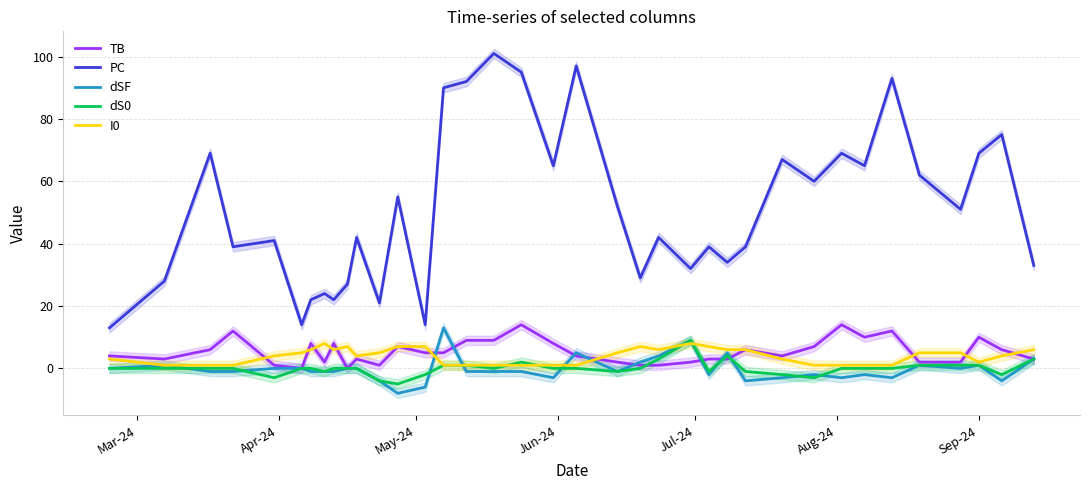

Reading right to left, transcribe all the data shown in this chart.

TB: 3	6	10	2	2	12	10	14	7	4	6	3	3	2	1	1	2	4	8	14	9	9	5	5	7	1	3	0	8	2	8	0	1	12	6	3	4
PC: 33	75	69	51	62	93	65	69	60	67	39	34	39	32	42	29	52	97	65	95	101	92	90	14	55	21	42	27	22	24	22	14	41	39	69	28	13
dSF: 3	-4	1	0	1	-3	-2	-3	-2	-3	-4	5	-2	9	4	2	-1	5	-3	-1	-1	-1	13	-6	-8	-4	0	0	-1	-1	-1	0	0	-1	-1	1	0
dS0: 3	-2	1	1	1	0	0	0	-3	-2	-1	4	-1	9	3	0	-1	0	0	2	0	1	1	-2	-5	-4	0	0	0	-1	0	0	-3	0	0	0	0
I0: 6	4	2	5	5	1	1	1	1	3	6	6	7	8	6	7	5	1	1	1	1	1	1	7	7	5	4	7	6	8	6	5	4	1	1	1	3